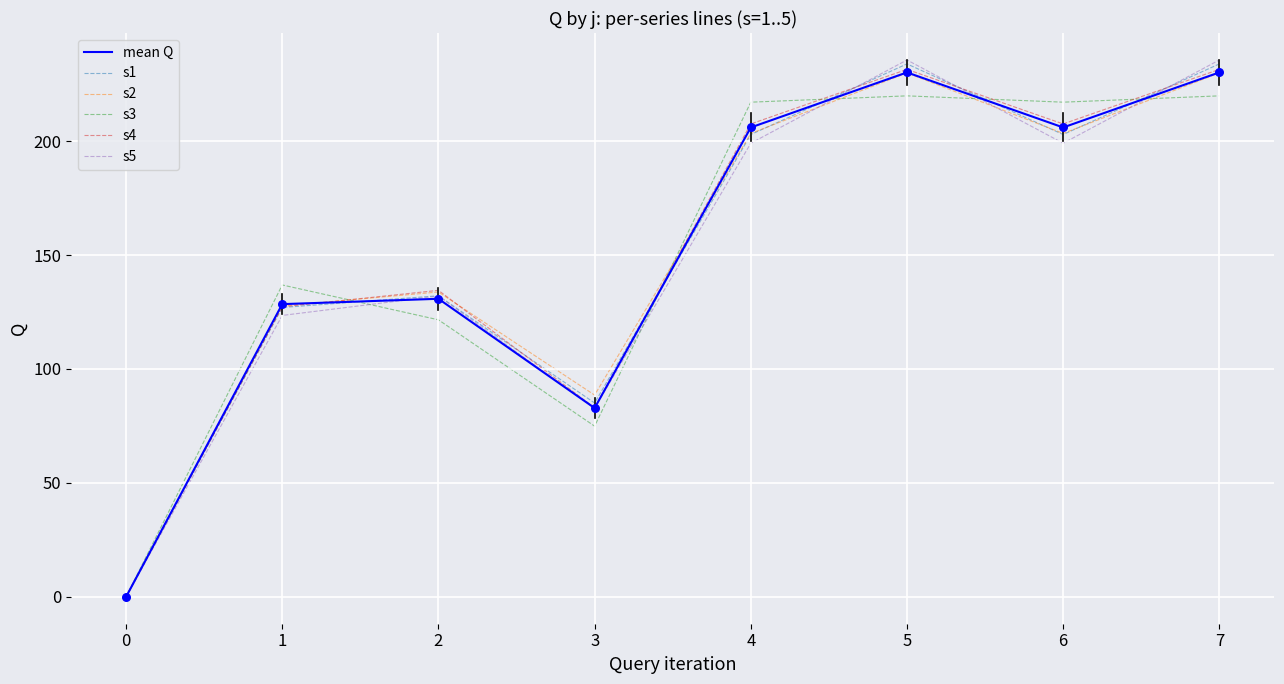

At how many categories does at least one series exceed 78?

7